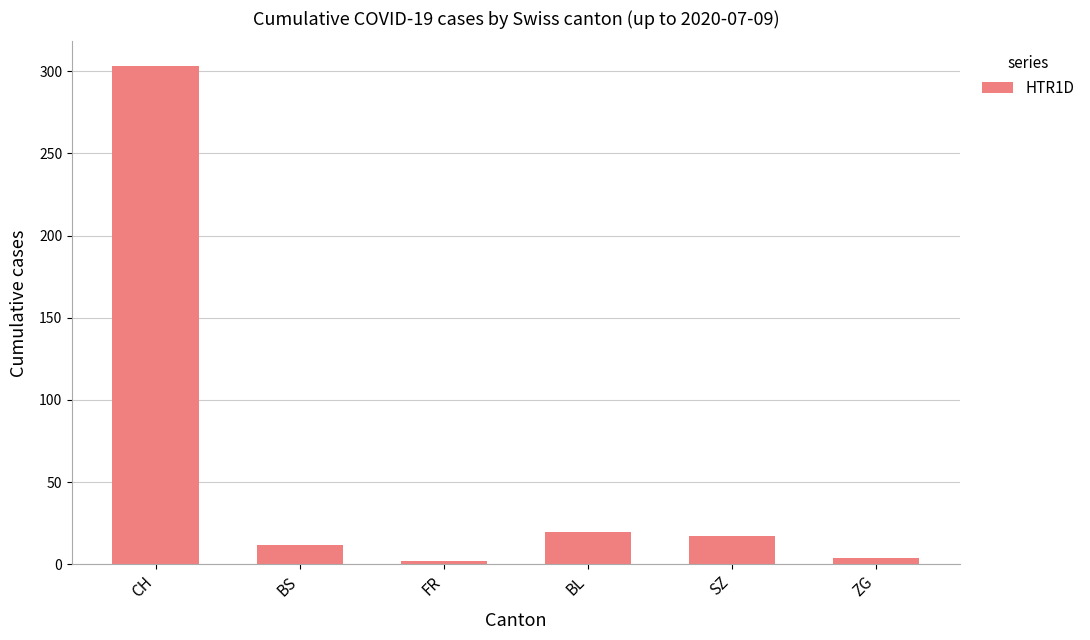

Between FR and CH, which is larger?

CH